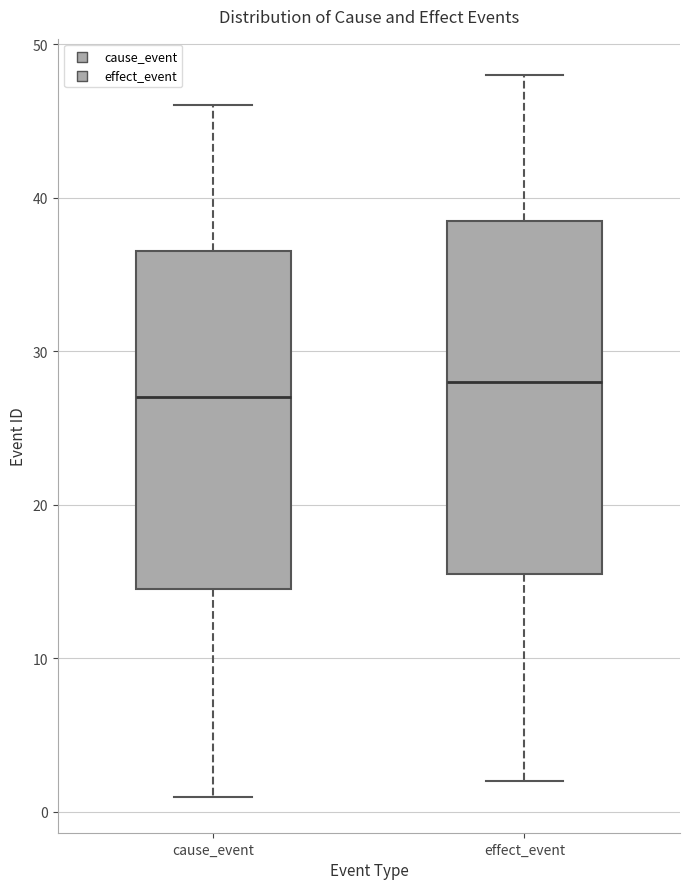

Which box is the tallest, from its lower edge to its upper edge?

effect_event